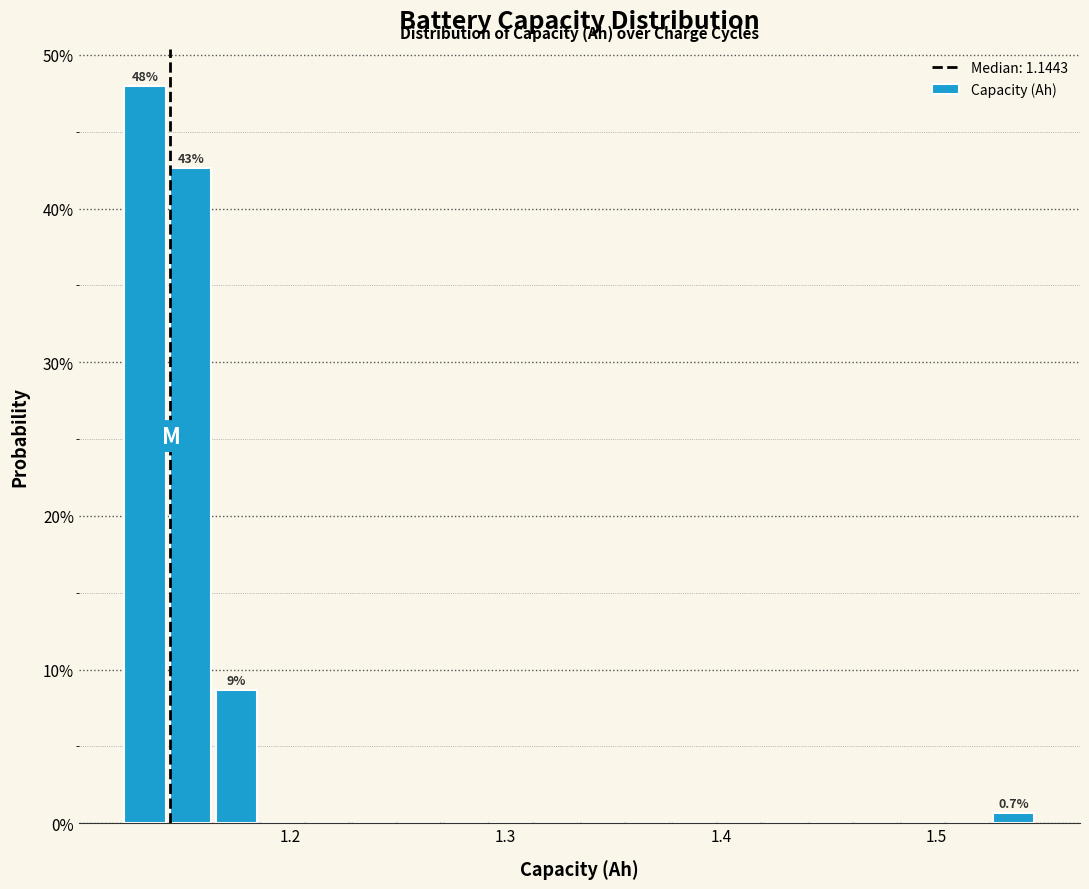

Around what value on the x-axis is the tallest bar? Give the approximate position of its centre, as read against the axis.

1.13